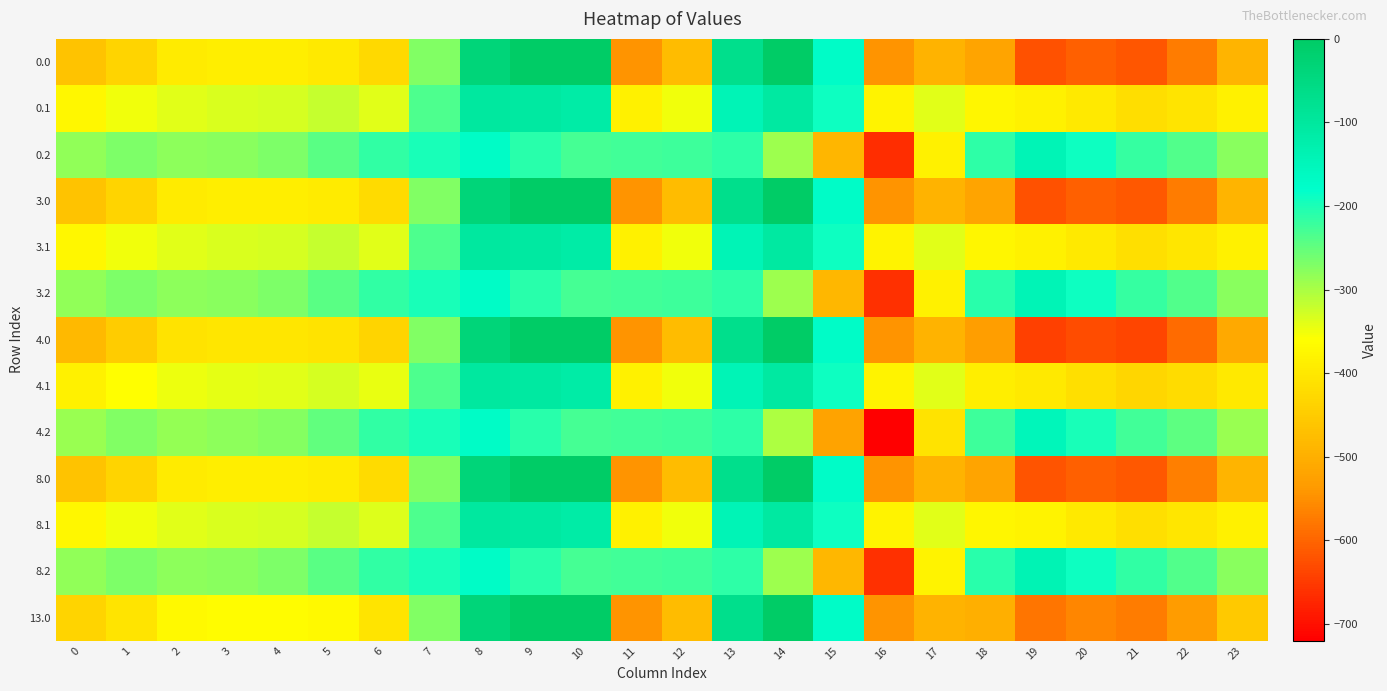

Reading left to right, list all the values displayed in this chart.

0.0: 0=-465.6	1=-434.9	2=-396.2	3=-390.6	4=-390.9	5=-396.6	6=-425.1	7=-270.7	8=-35.0	9=0.0	10=0.0	11=-544.3	12=-477.2	13=-70.2	14=-0.3	15=-172.8	16=-545.4	17=-493.8	18=-519.8	19=-623.2	20=-606.8	21=-616.1	22=-572.5	23=-492.1
0.1: 0=-374.0	1=-351.4	2=-338.4	3=-333.3	4=-330.1	5=-319.9	6=-338.1	7=-234.9	8=-102.3	9=-104.8	10=-114.0	11=-384.7	12=-350.8	13=-141.2	14=-105.5	15=-190.4	16=-380.5	17=-339.6	18=-376.3	19=-383.8	20=-398.5	21=-416.7	22=-405.4	23=-385.3
0.2: 0=-282.4	1=-267.9	2=-280.6	3=-276.1	4=-269.4	5=-243.2	6=-216.4	7=-199.0	8=-169.5	9=-209.6	10=-228.0	11=-225.2	12=-224.3	13=-212.2	14=-291.9	15=-487.9	16=-666.0	17=-384.2	18=-211.2	19=-141.2	20=-190.2	21=-217.3	22=-238.4	23=-278.4
3.0: 0=-464.9	1=-434.3	2=-395.6	3=-390.0	4=-390.3	5=-396.0	6=-424.6	7=-270.7	8=-35.0	9=0.0	10=0.0	11=-544.3	12=-477.2	13=-70.2	14=-0.3	15=-172.8	16=-545.4	17=-493.8	18=-519.4	19=-622.3	20=-605.9	21=-615.2	22=-571.6	23=-491.3
3.1: 0=-373.6	1=-351.0	2=-338.0	3=-333.0	4=-329.7	5=-319.5	6=-337.8	7=-234.9	8=-102.3	9=-104.8	10=-114.0	11=-384.7	12=-350.8	13=-141.2	14=-105.5	15=-190.4	16=-380.5	17=-339.6	18=-375.8	19=-383.2	20=-397.8	21=-416.0	22=-404.8	23=-384.7
3.2: 0=-282.2	1=-267.7	2=-280.4	3=-275.9	4=-269.2	5=-243.0	6=-216.4	7=-199.0	8=-169.5	9=-209.6	10=-228.0	11=-225.2	12=-224.3	13=-212.2	14=-291.5	15=-486.5	16=-663.7	17=-383.1	18=-210.7	19=-140.8	20=-189.8	21=-216.9	22=-238.0	23=-278.1
4.0: 0=-481.7	1=-449.2	2=-410.0	3=-404.1	4=-404.6	5=-410.5	6=-434.8	7=-270.7	8=-35.0	9=0.0	10=0.0	11=-544.3	12=-477.2	13=-70.2	14=-0.3	15=-172.8	16=-545.4	17=-493.8	18=-529.4	19=-644.1	20=-629.4	21=-637.9	22=-591.9	23=-510.9
4.1: 0=-384.3	1=-360.9	2=-347.7	3=-342.5	4=-339.4	5=-329.3	6=-345.1	7=-234.9	8=-102.3	9=-104.8	10=-114.0	11=-384.7	12=-350.8	13=-141.2	14=-105.5	15=-190.4	16=-380.5	17=-340.1	18=-388.3	19=-399.4	20=-414.2	21=-432.0	22=-419.6	23=-399.1
4.2: 0=-287.0	1=-272.6	2=-285.4	3=-280.9	4=-274.3	5=-248.0	6=-216.4	7=-199.0	8=-169.5	9=-209.6	10=-228.0	11=-225.2	12=-224.3	13=-212.2	14=-301.7	15=-521.5	16=-720.0	17=-409.0	18=-222.9	19=-150.9	20=-199.0	21=-226.2	22=-247.3	23=-287.3
8.0: 0=-464.2	1=-433.7	2=-395.0	3=-389.4	4=-389.7	5=-395.4	6=-424.2	7=-270.7	8=-35.0	9=0.0	10=0.0	11=-544.3	12=-477.2	13=-70.2	14=-0.3	15=-172.8	16=-545.4	17=-493.8	18=-519.0	19=-621.4	20=-604.9	21=-614.2	22=-570.8	23=-490.5
8.1: 0=-373.1	1=-350.6	2=-337.6	3=-332.6	4=-329.4	5=-319.1	6=-337.5	7=-234.9	8=-102.3	9=-104.8	10=-114.0	11=-384.7	12=-350.8	13=-141.2	14=-105.5	15=-190.4	16=-380.5	17=-339.6	18=-375.3	19=-382.5	20=-397.2	21=-415.4	22=-404.2	23=-384.1
8.2: 0=-282.0	1=-267.5	2=-280.2	3=-275.7	4=-269.0	5=-242.8	6=-216.4	7=-199.0	8=-169.5	9=-209.6	10=-228.0	11=-225.2	12=-224.3	13=-212.2	14=-291.1	15=-485.0	16=-661.4	17=-382.1	18=-210.2	19=-140.4	20=-189.4	21=-216.5	22=-237.6	23=-277.7
13.0: 0=-433.5	1=-406.4	2=-368.5	3=-363.6	4=-363.4	5=-368.8	6=-405.5	7=-270.7	8=-35.0	9=0.0	10=0.0	11=-544.3	12=-477.2	13=-70.2	14=-0.3	15=-172.8	16=-545.4	17=-493.8	18=-500.6	19=-581.3	20=-561.7	21=-572.5	22=-533.6	23=-454.5